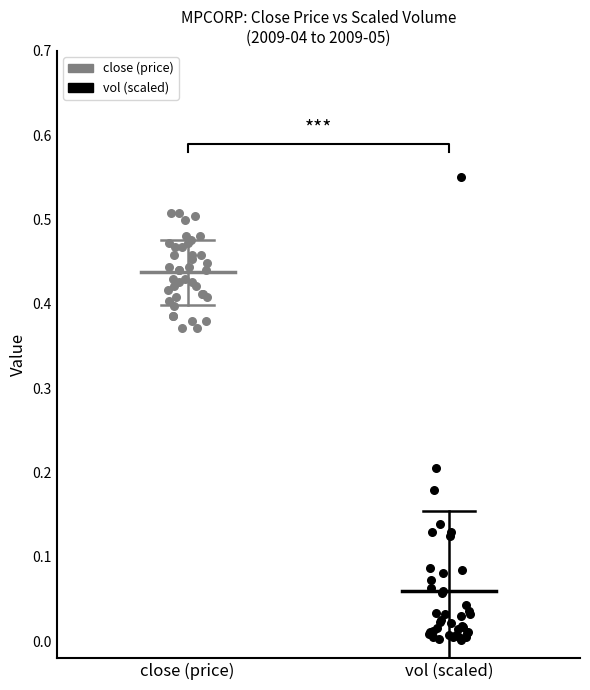

Which series reaches the maximum Y coordinate?

vol (scaled)